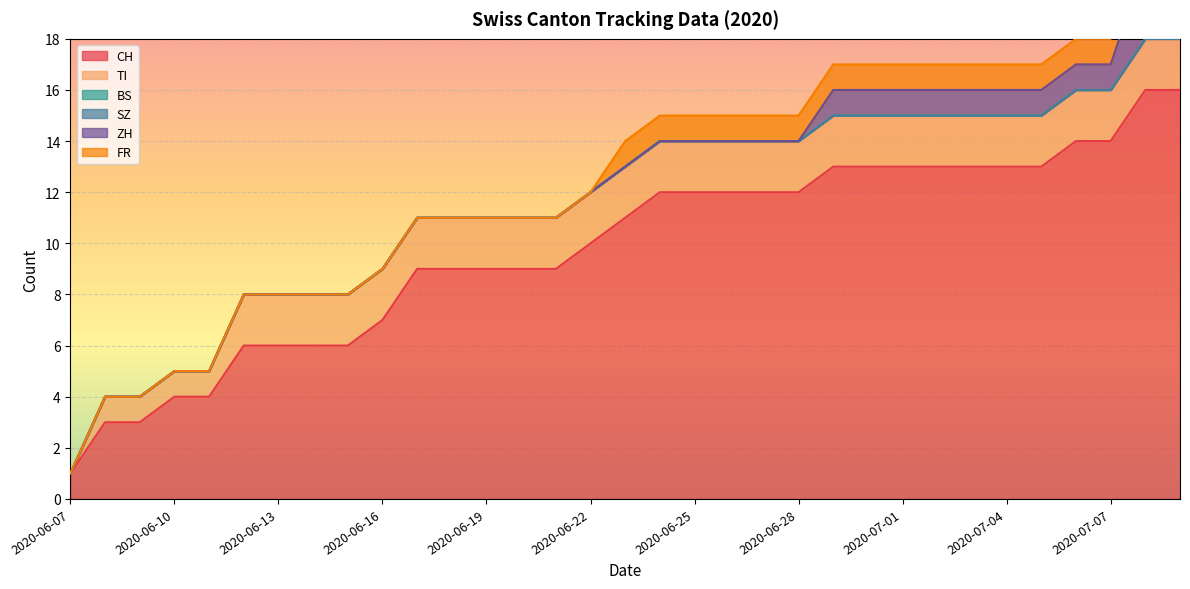

True or false: TI and BS cross at least once.

False